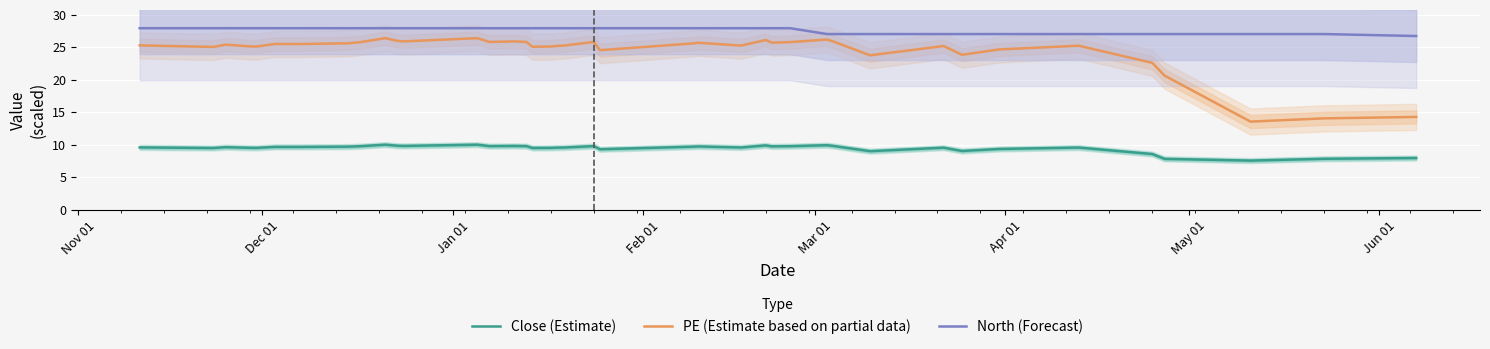

Which series has the widest spread of values?

PE (Estimate based on partial data)